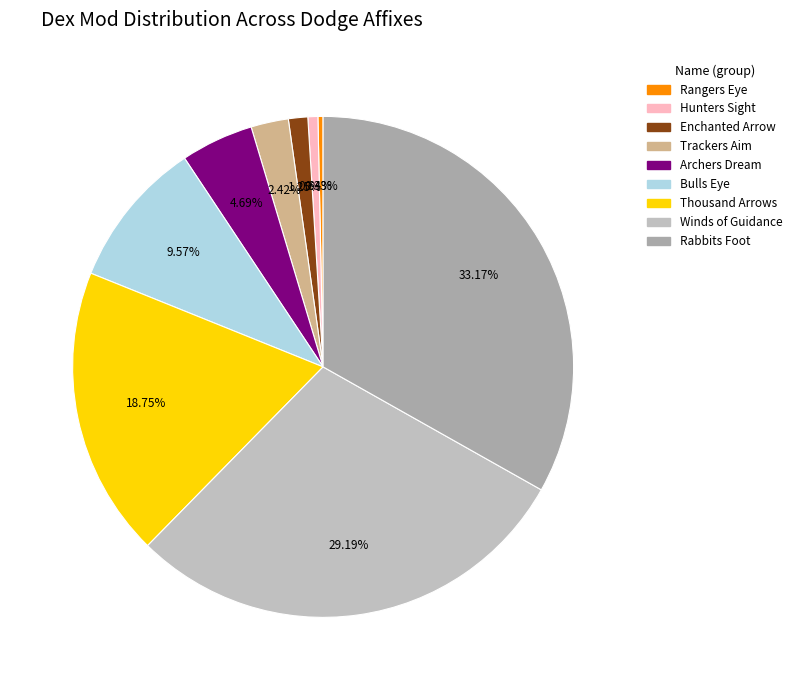

What percentage is the Bulls Eye slice, to the nearest percent?

10%